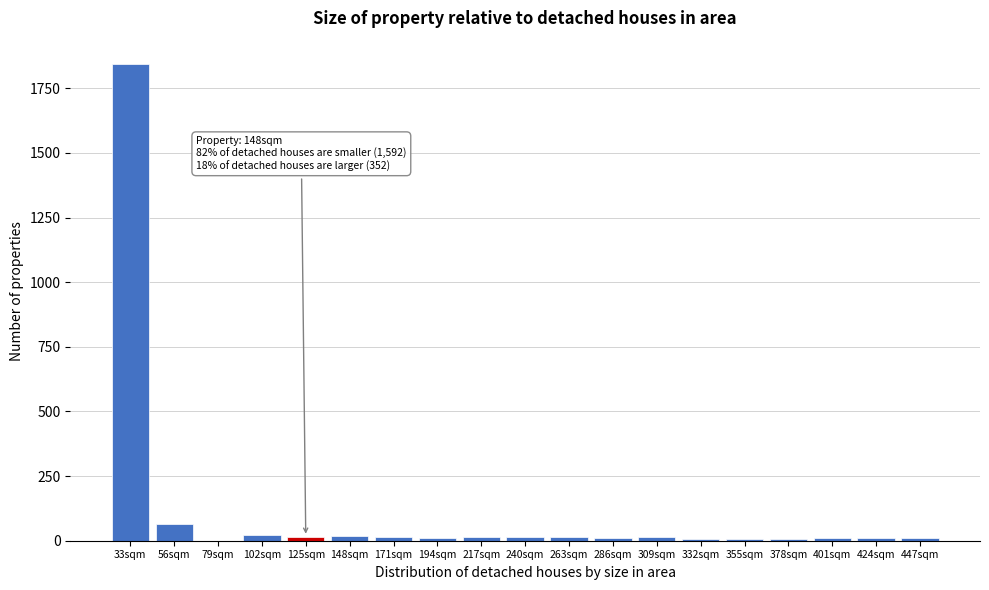

At which label is the value closest to 921?

56sqm